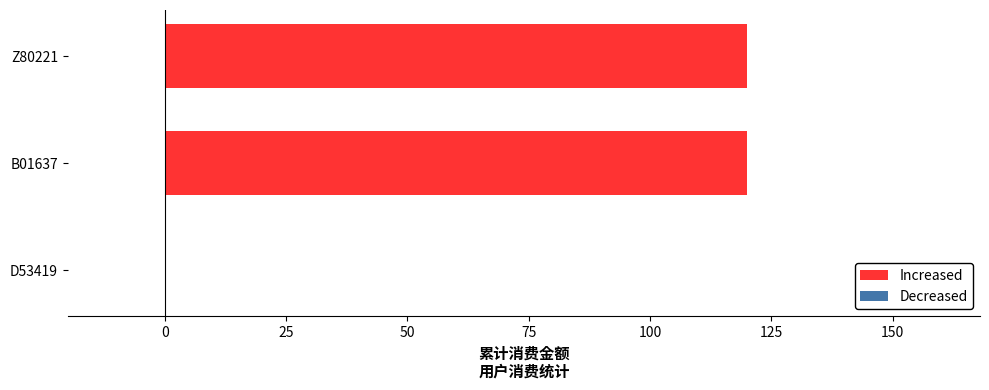

Which has a higher value, Z80221 or D53419?

Z80221